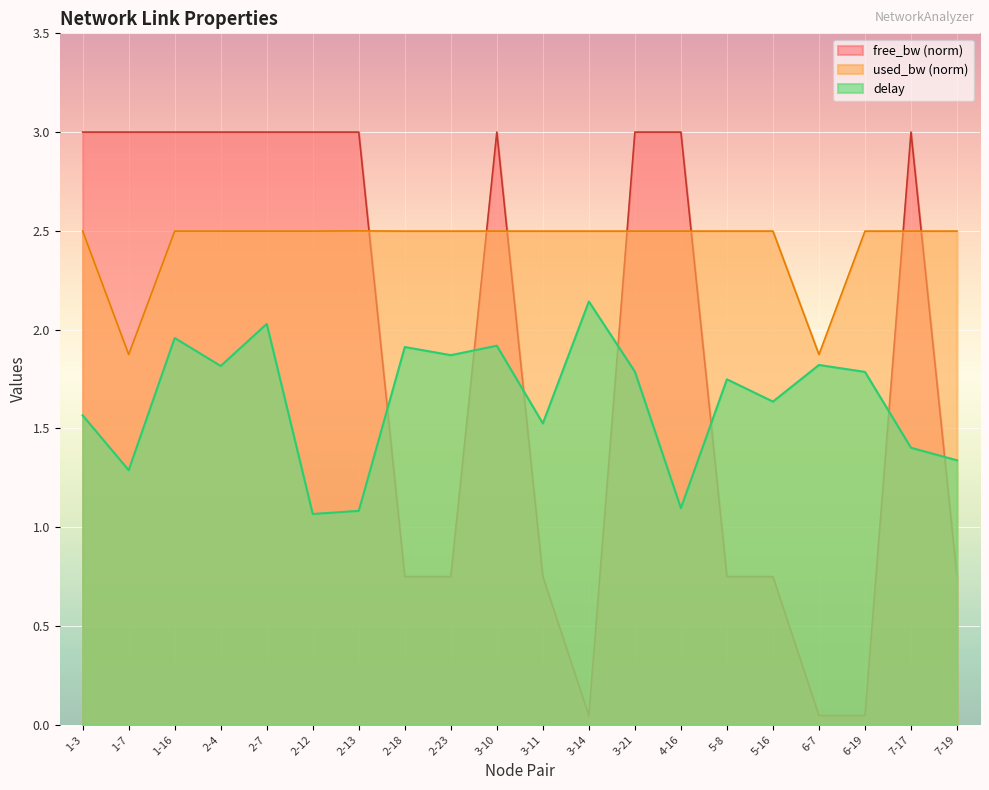

What is the approximate value of used_bw at 6-7?

1.9